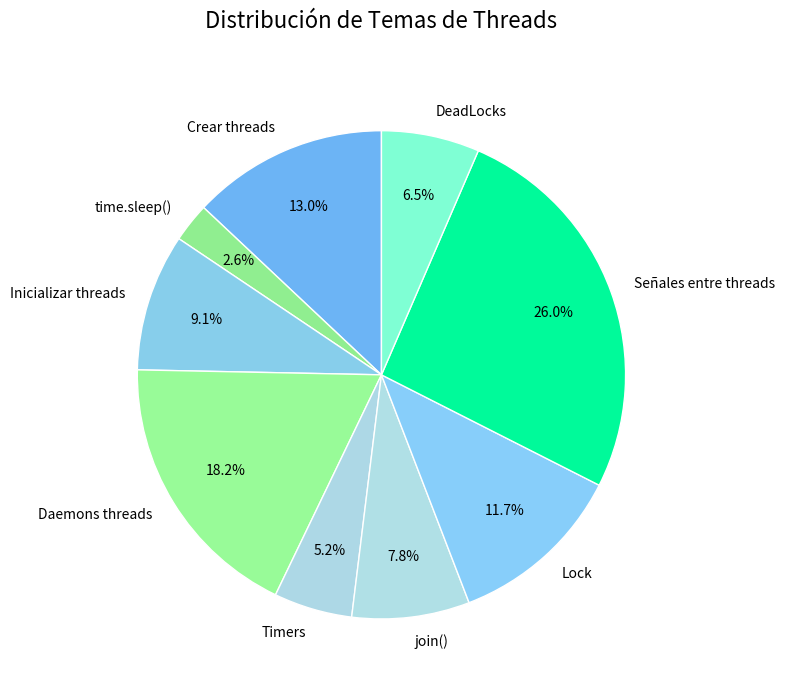

To the nearest percent, what percentage of the pie is Daemons threads?

18%